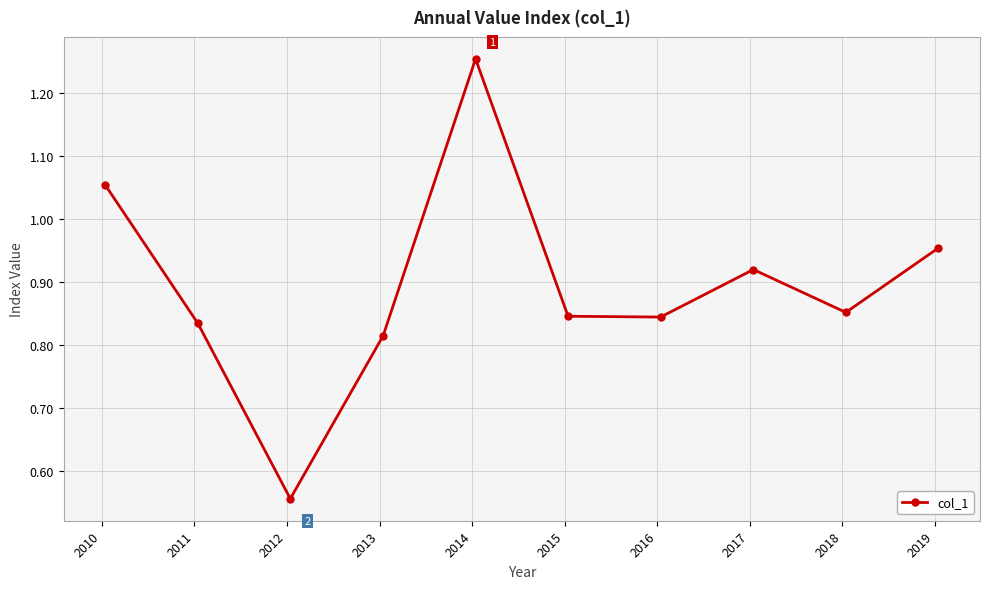

What is the difference between the maximum and minimum values?

0.7